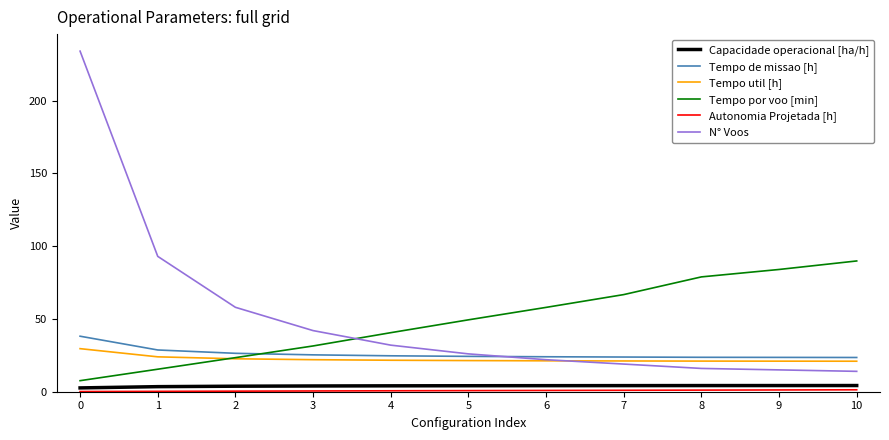

What is the total value across all series at 9?

149.0